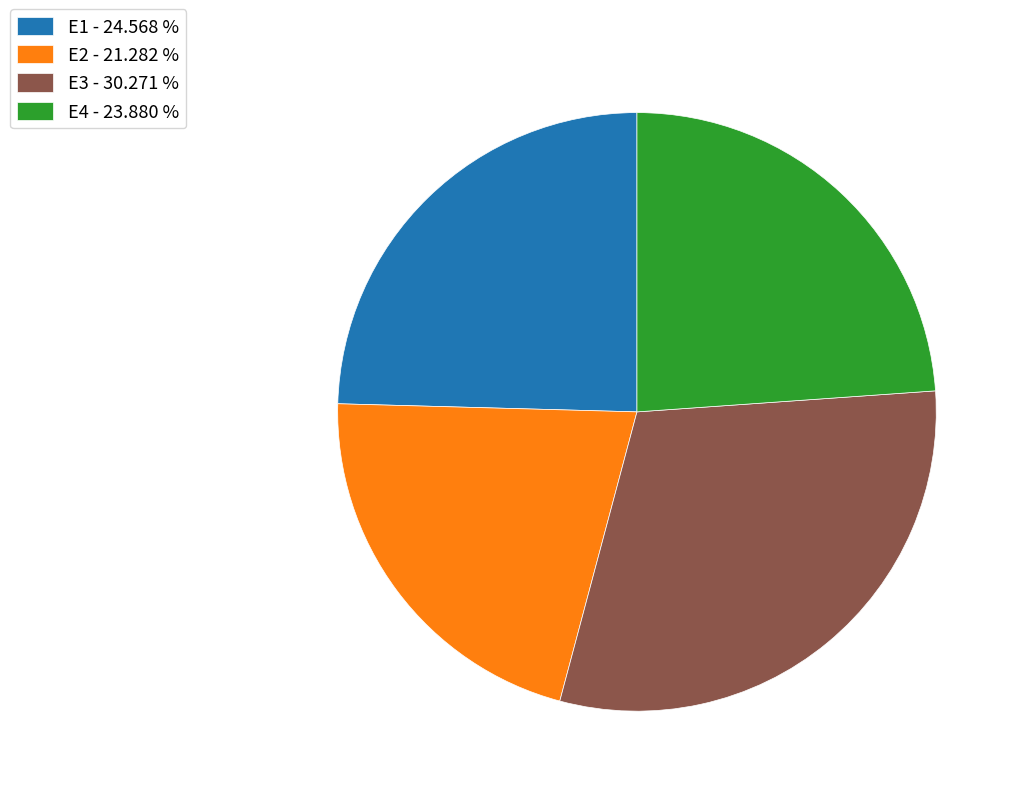

Is there a majority slice in this chart?

No